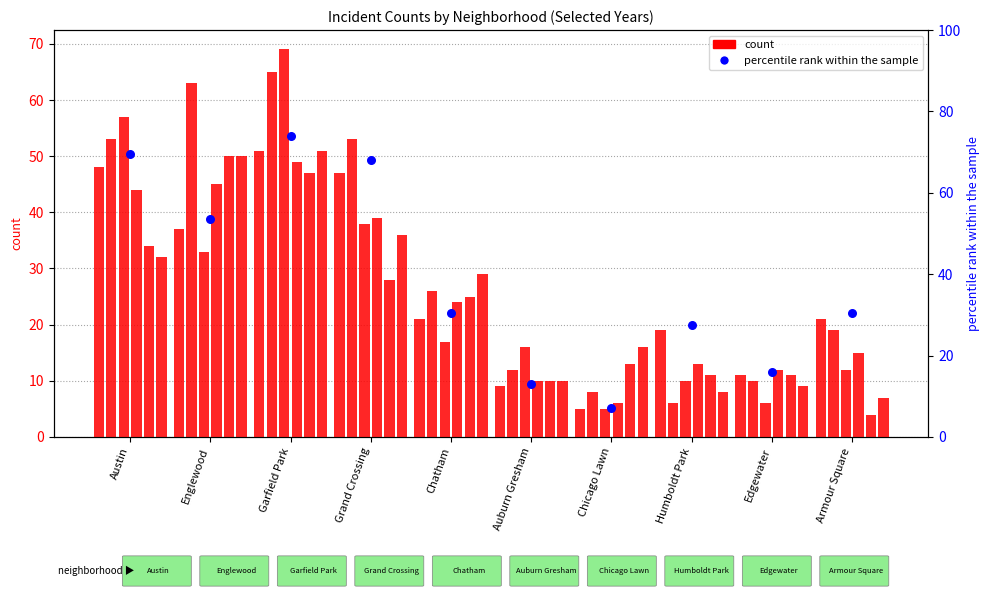

Between Edgewater and Grand Crossing, which is larger?

Grand Crossing